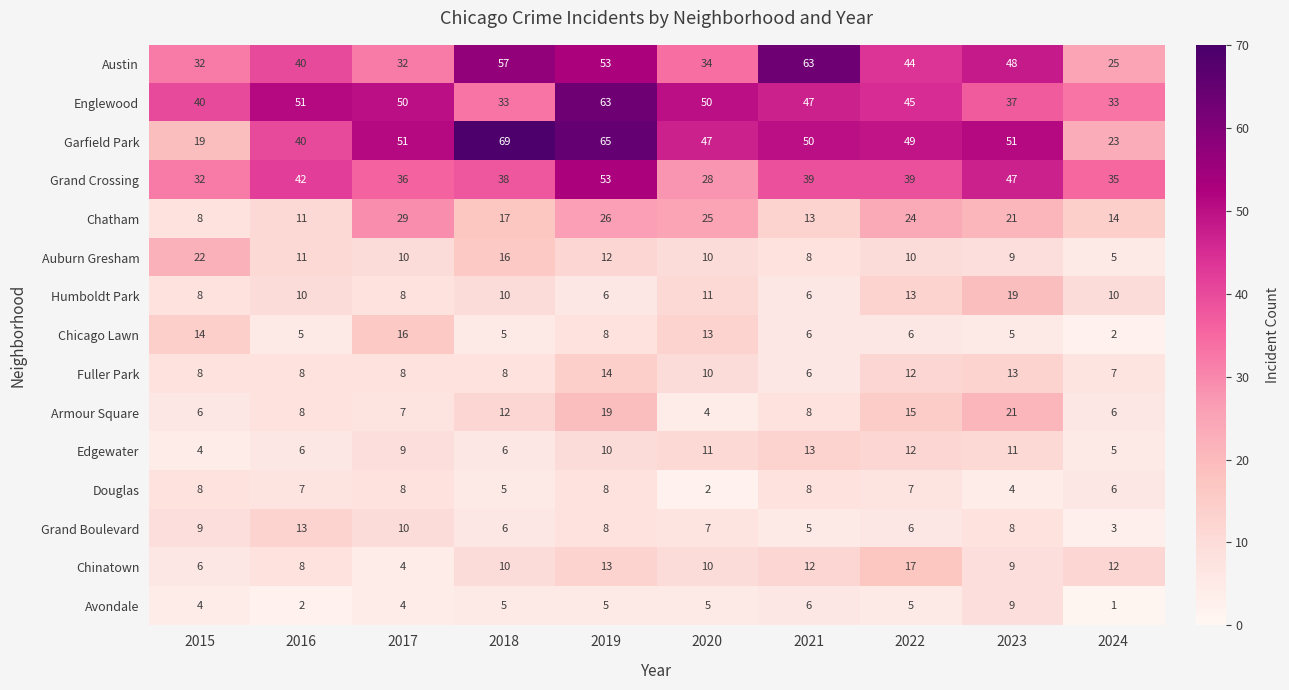

Is the value of Douglas at 2021 greater than the value of Avondale at 2018?

Yes